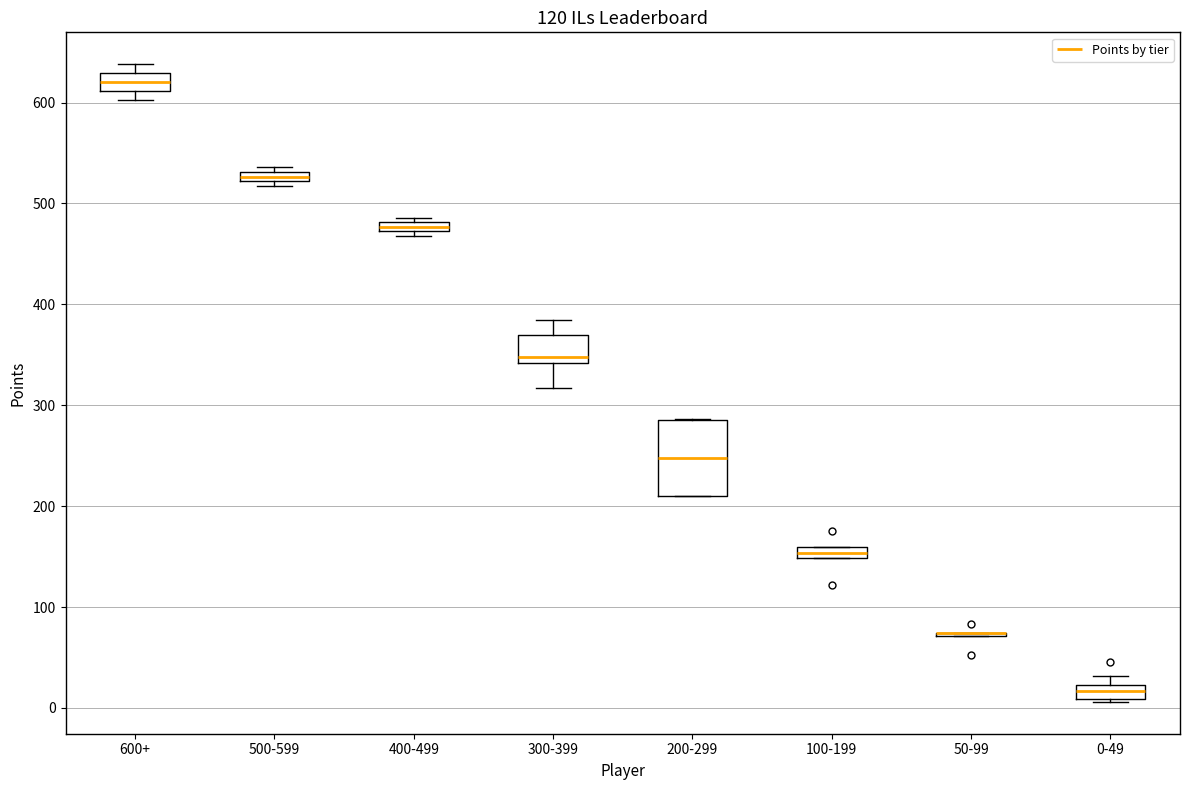

Which box is the tallest, from its lower edge to its upper edge?

200-299